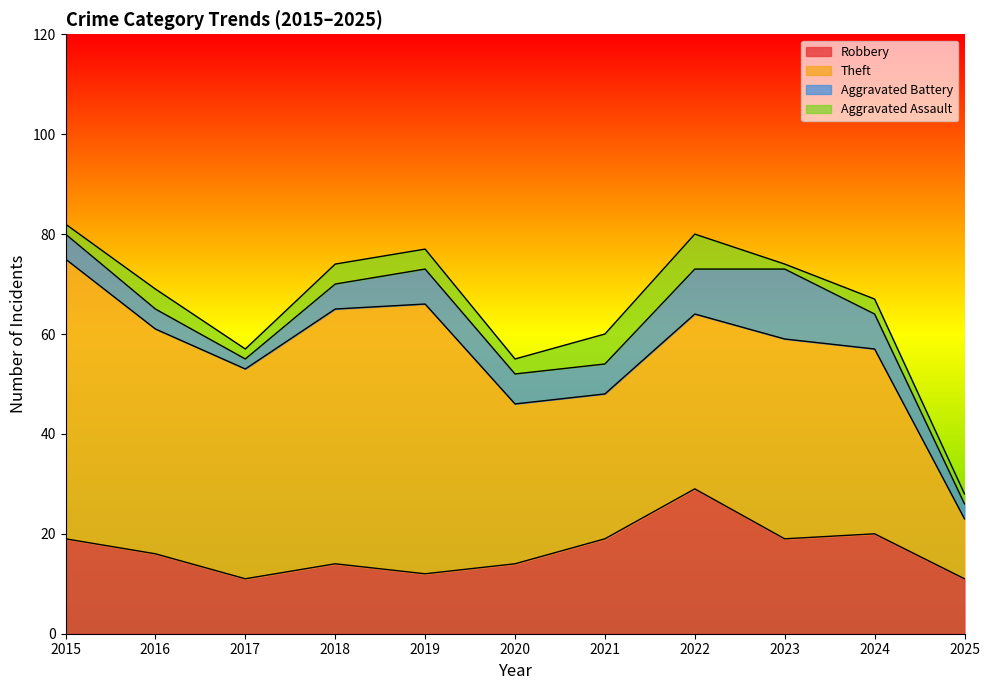

True or false: Robbery and Aggravated Battery intersect in this chart.

False